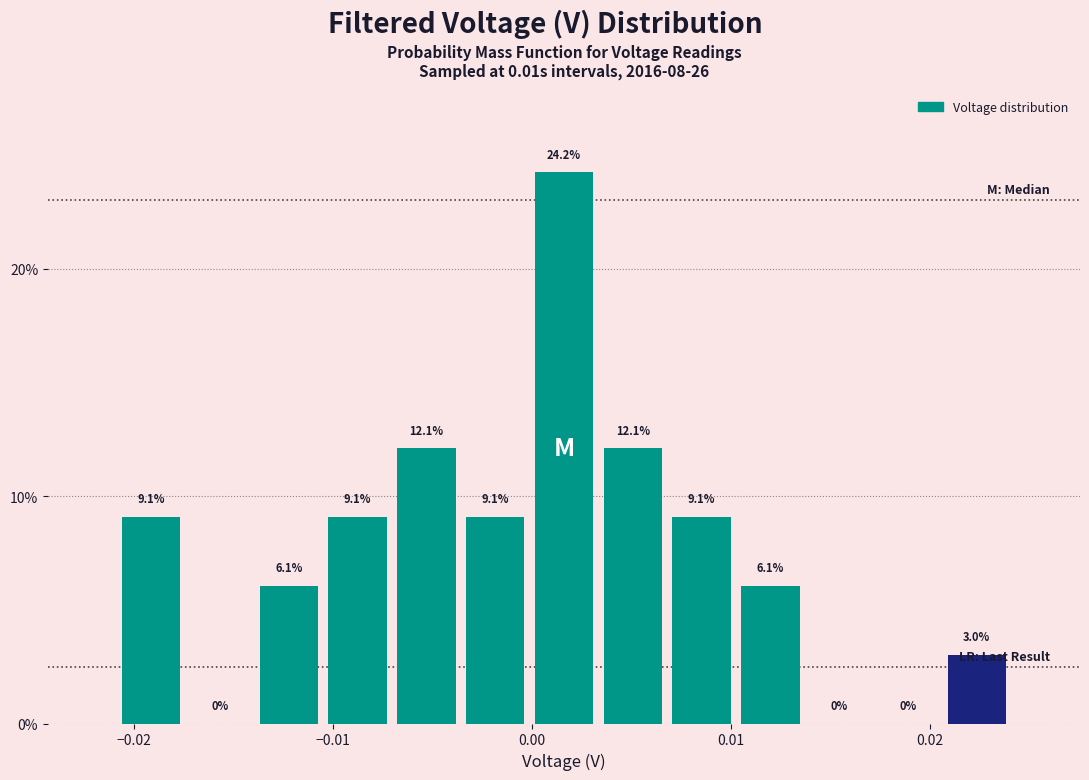

Around what value on the x-axis is the tallest bar? Give the approximate position of its centre, as read against the axis.

0.002